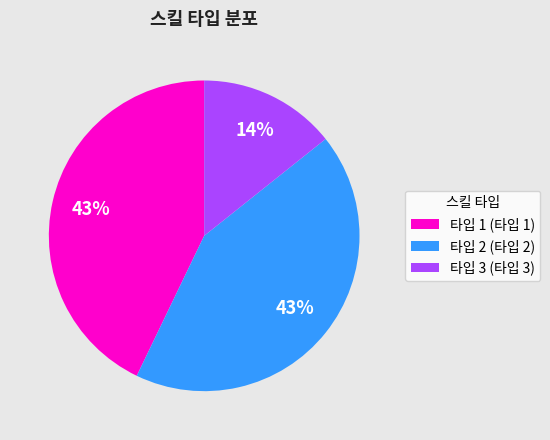

To the nearest percent, what portion does 타입 3 (타입 3) represent?

14%